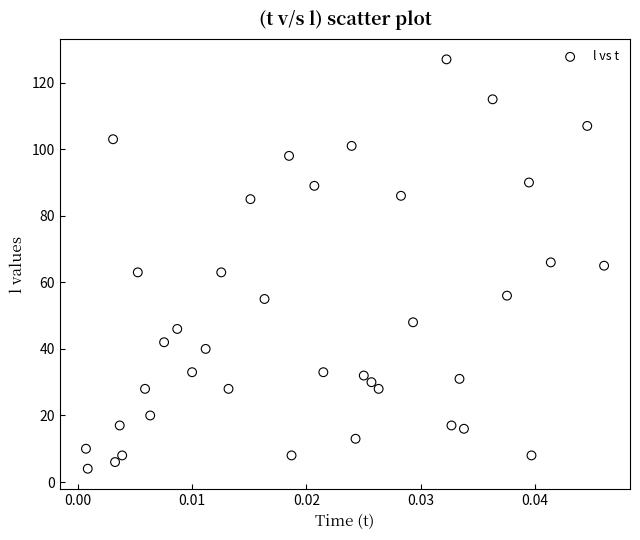

What is the range of Y values (max minus min)?

123